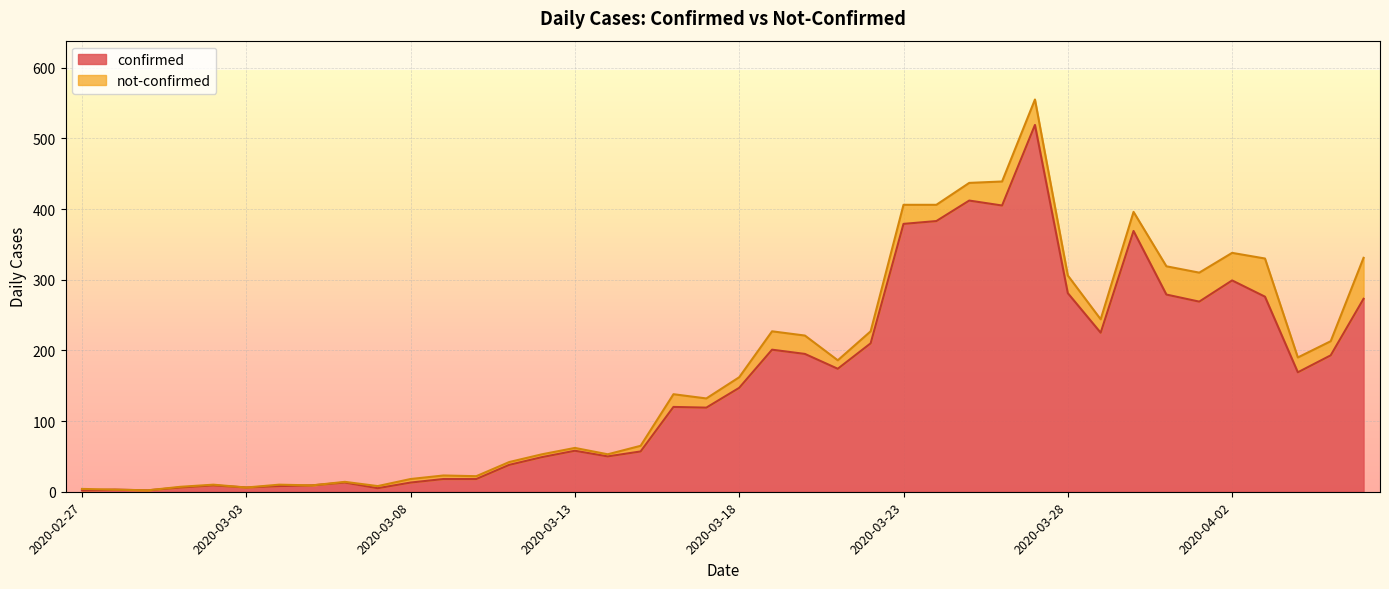

How many points are higher than both their immediate neighbors (excluding endpoints)?

10